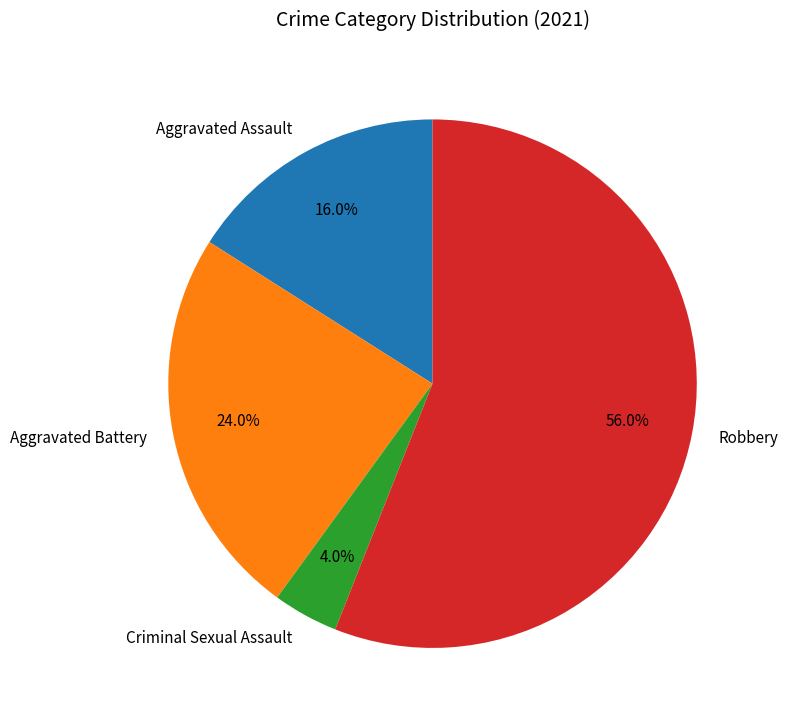

How many segments does this pie chart have?

4